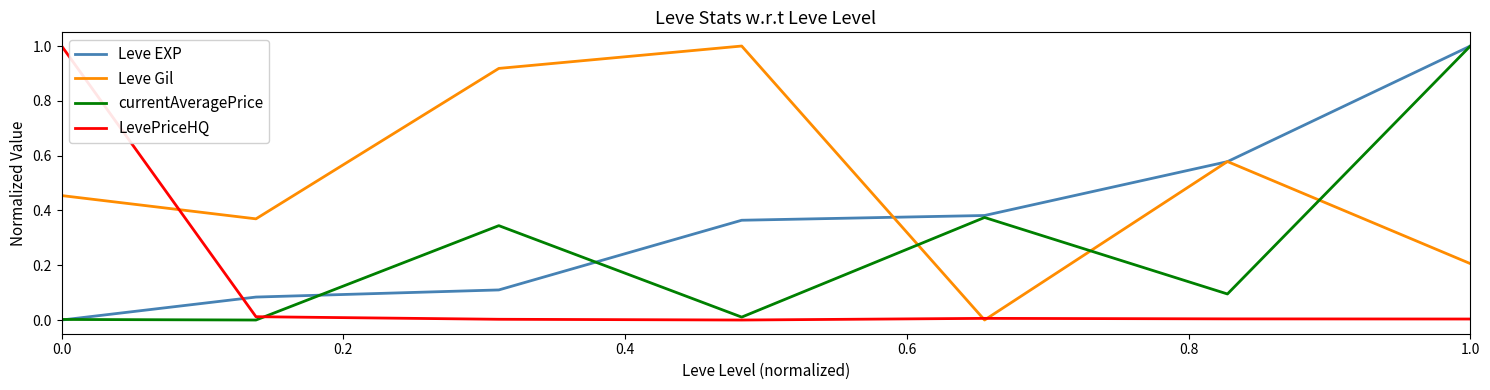

What is the maximum value for Leve Gil?

1.0